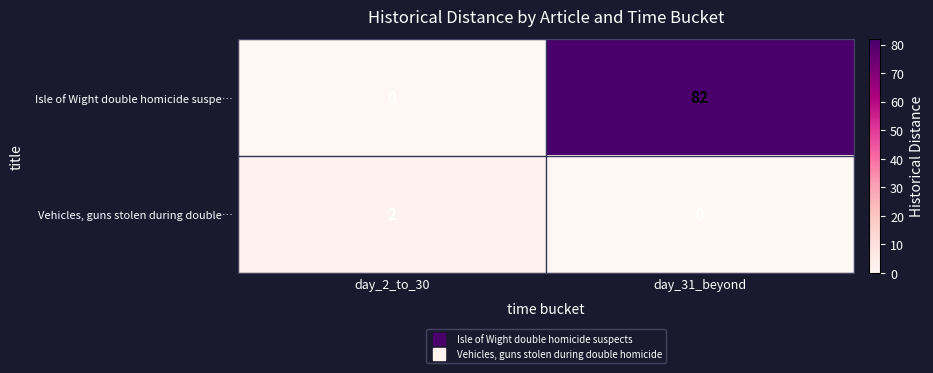

What is the maximum value shown in the chart?

82